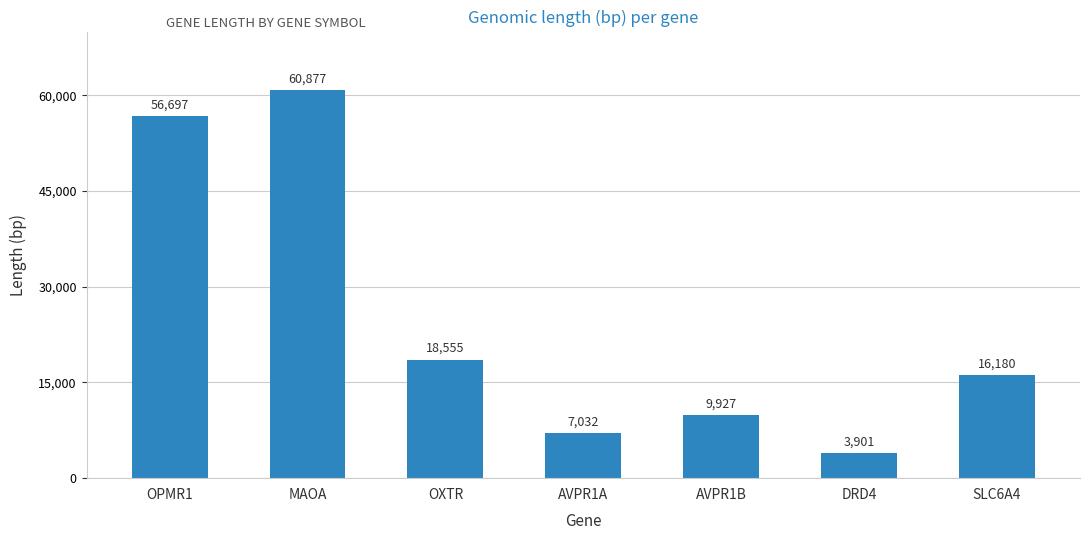

Is it true that the value at AVPR1A is 3375?

False